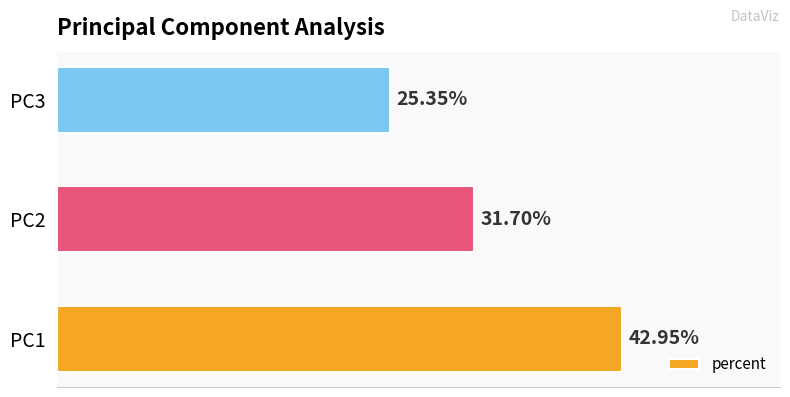

Does the chart contain any negative values?

No